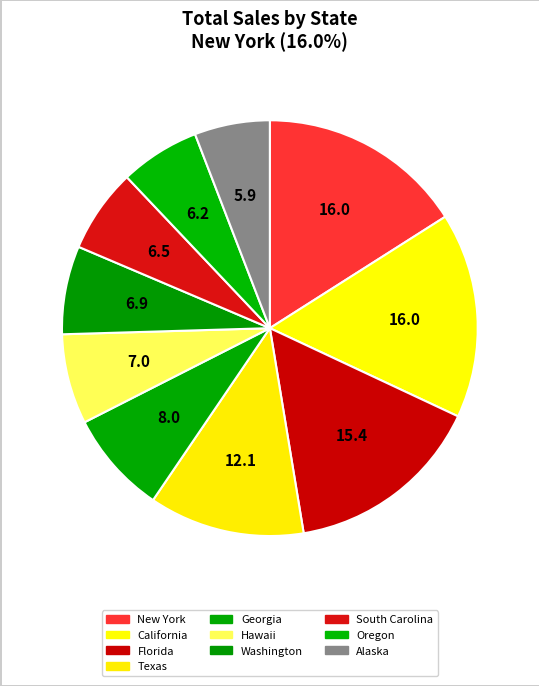

What is the ratio of the value at Washington to the value at Texas?

0.6